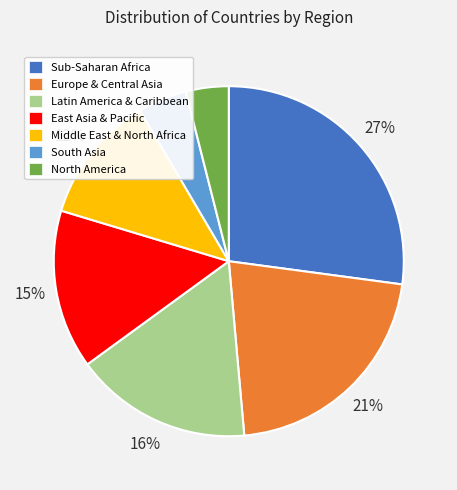

Is Europe & Central Asia the majority of the pie?

No